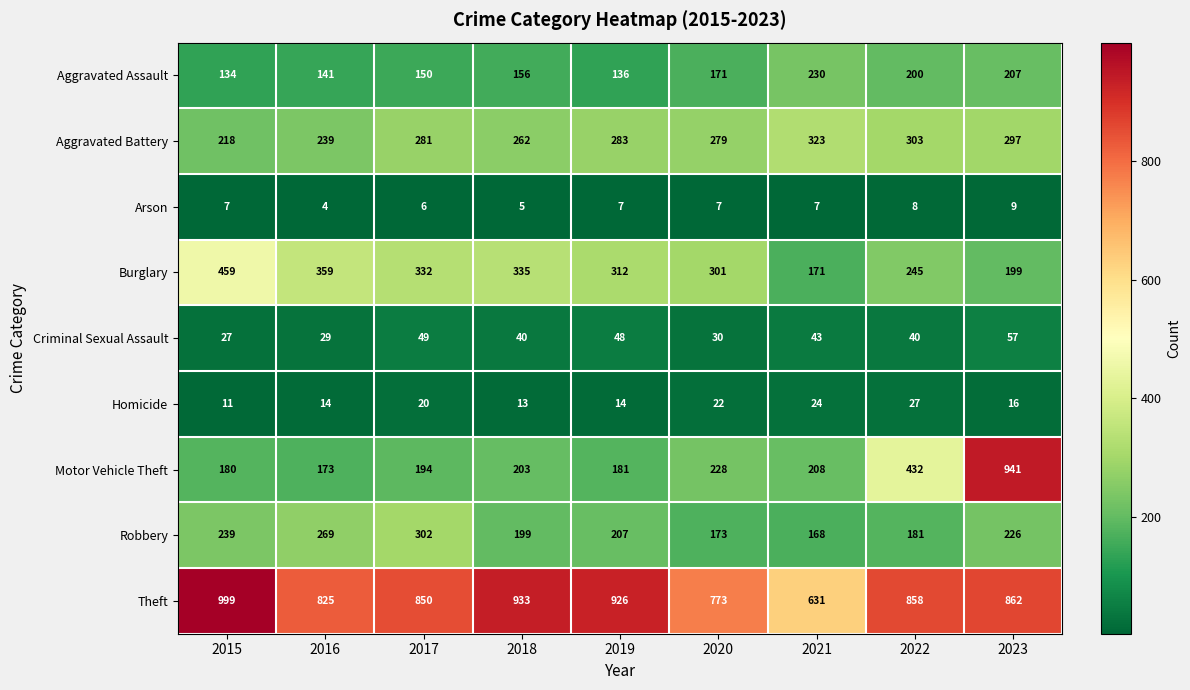

What is the minimum value for Criminal Sexual Assault?

27